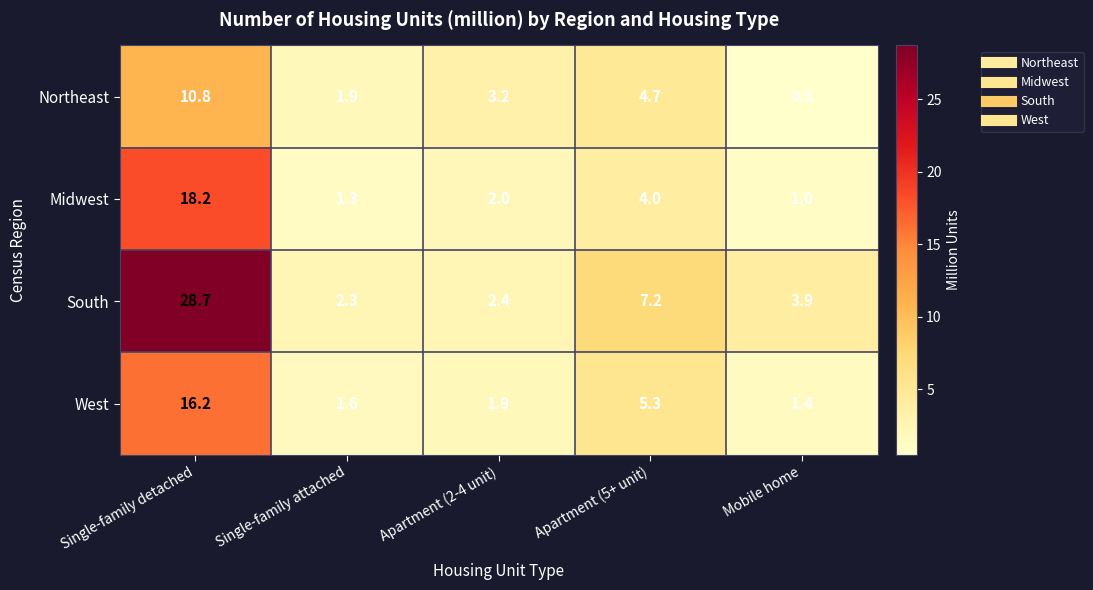

At which category does the chart reach its minimum across all series?

Mobile home